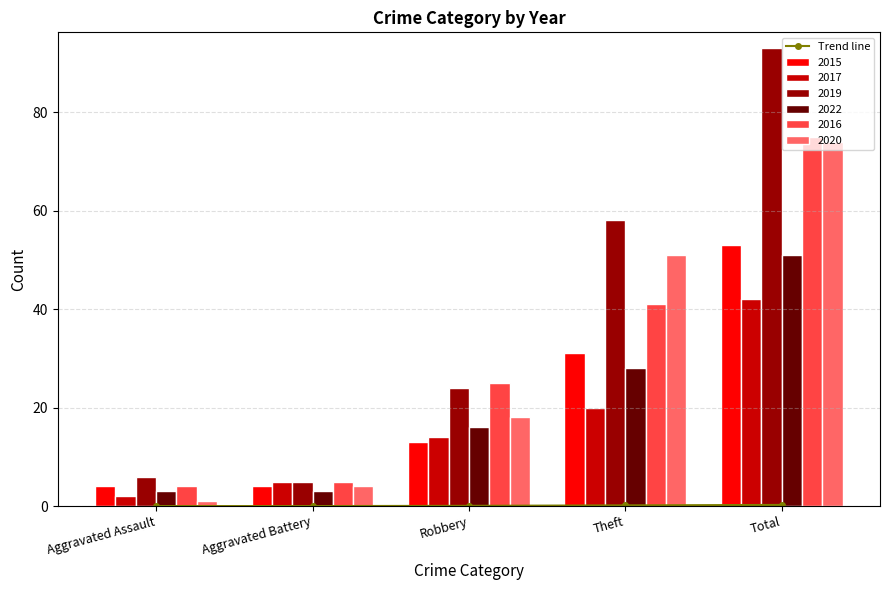

Are the bars horizontal?

No